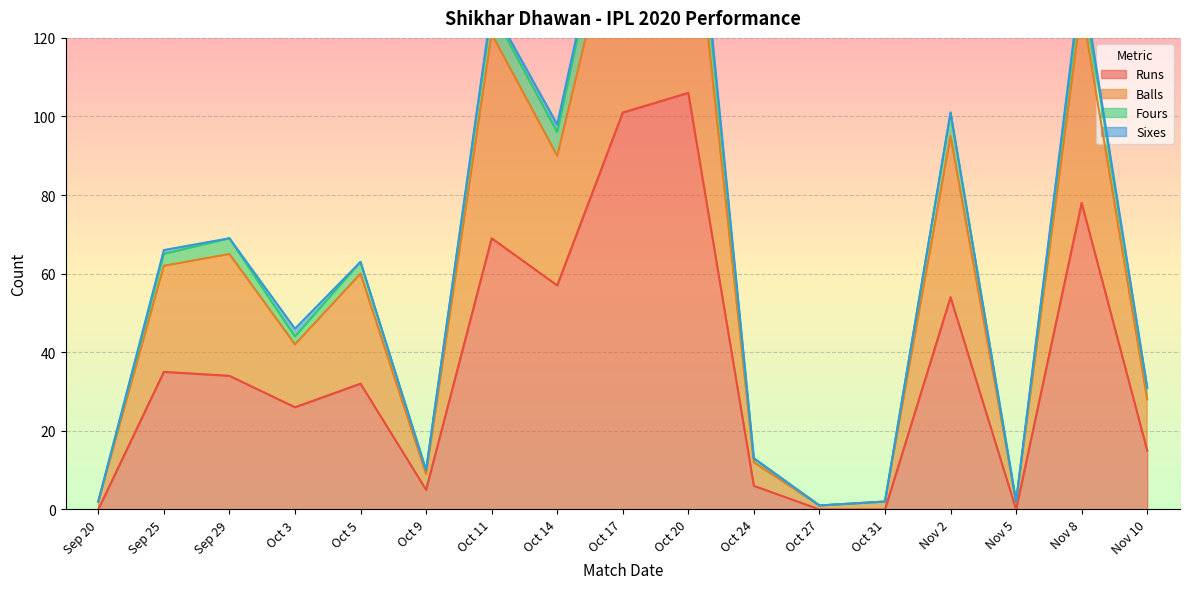

Which category has the highest value across all series?

Oct 20